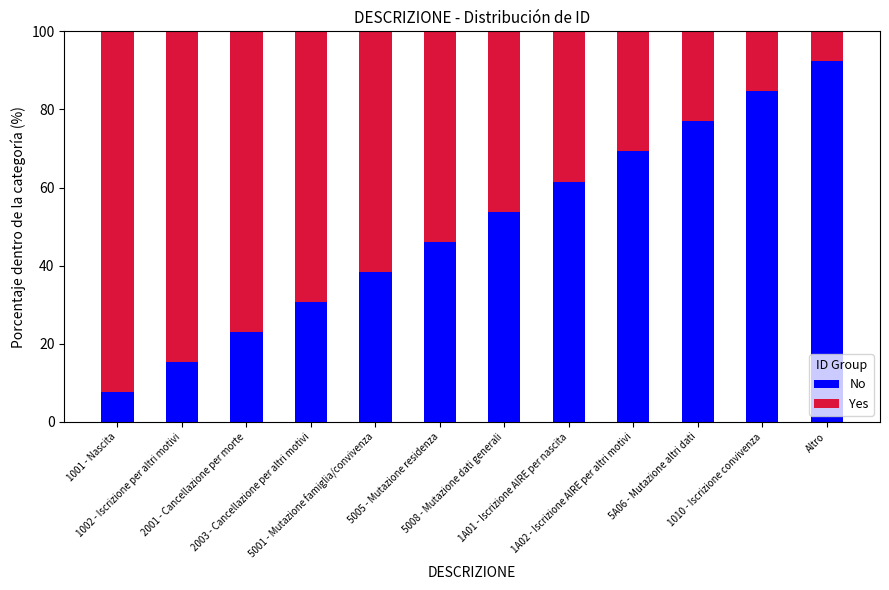

What is the highest value of the No series?

92.3